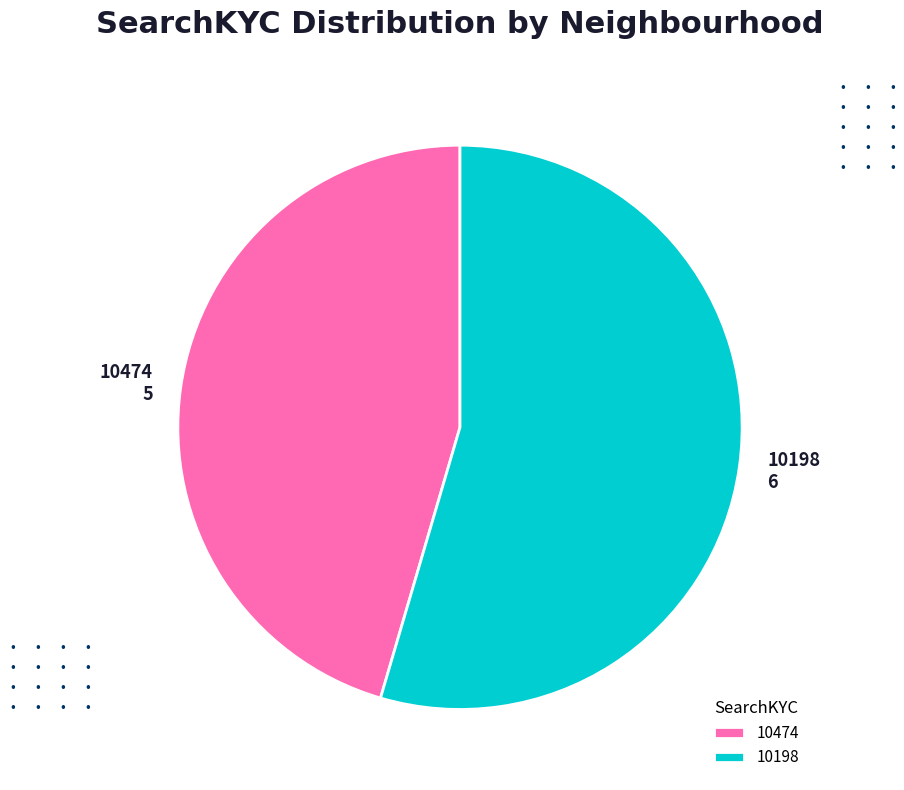

Which category has the smallest portion of the pie?

10474